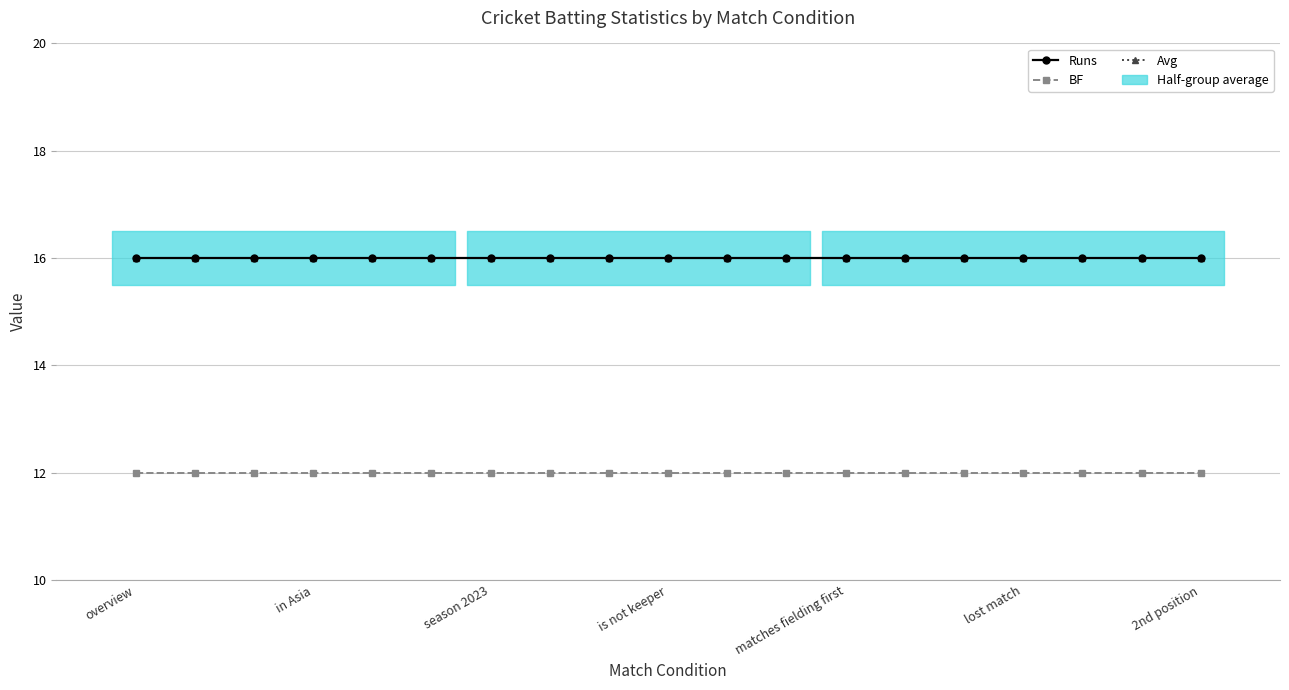

True or false: Avg and Runs intersect in this chart.

False